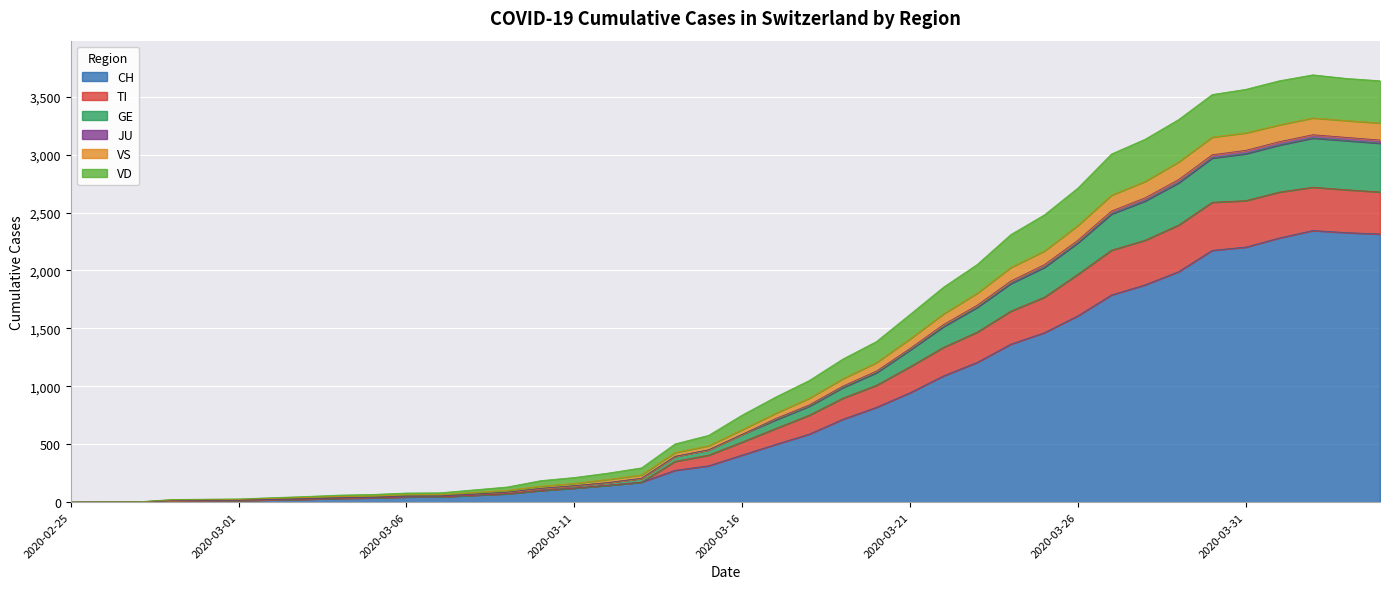

True or false: VS and GE intersect in this chart.

False